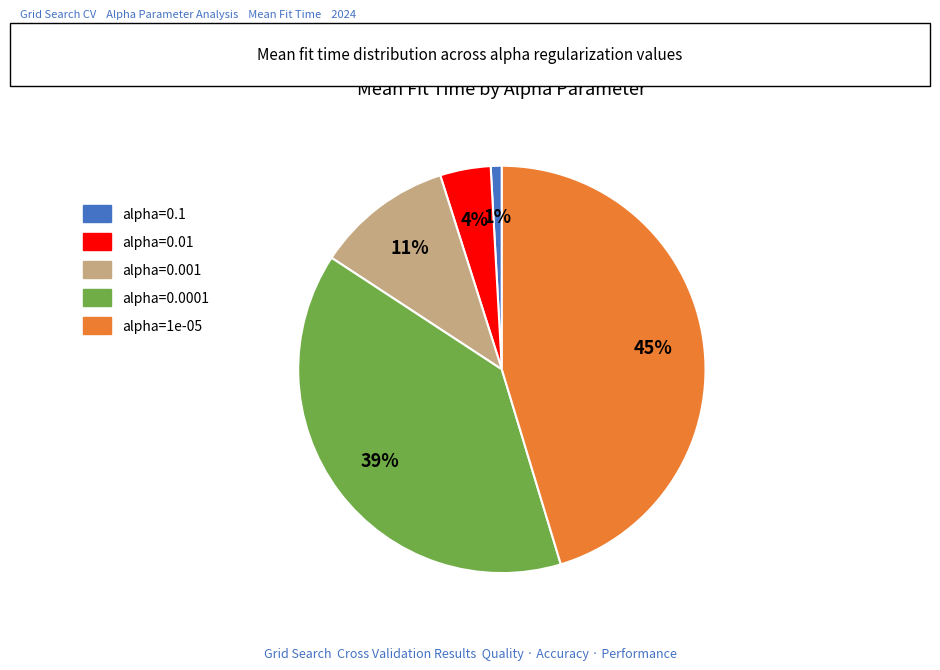

Does any single category account for the majority?

No